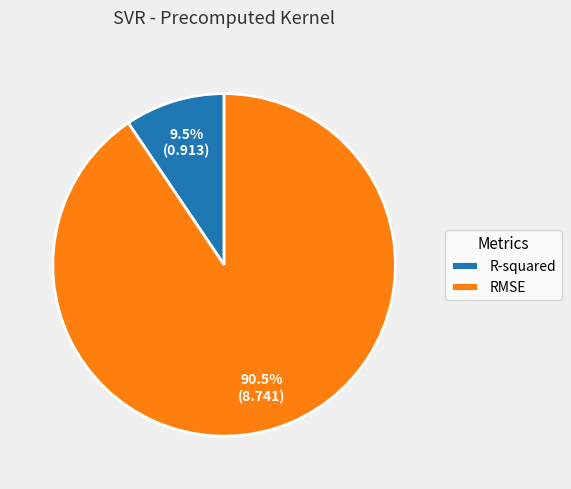

To the nearest percent, what is the average slice percentage?

50%